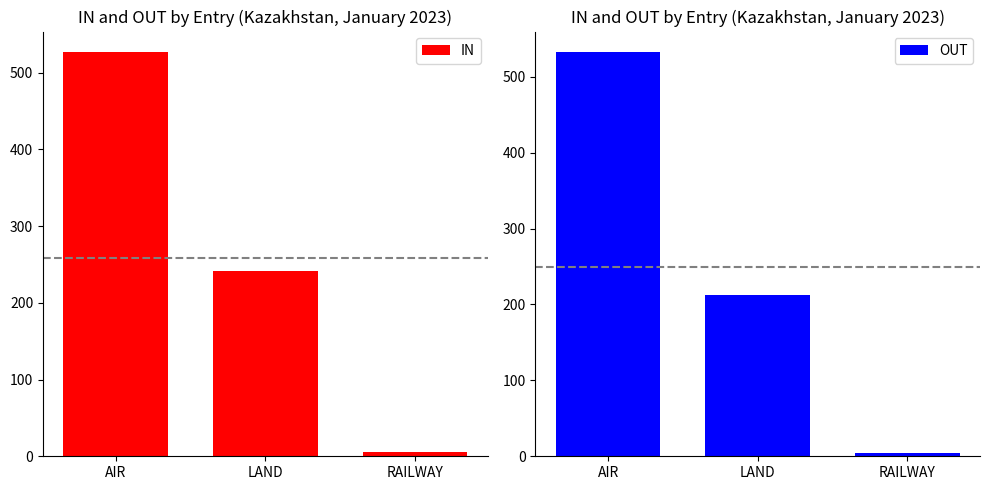

How many data points in IN are less than 242?

1